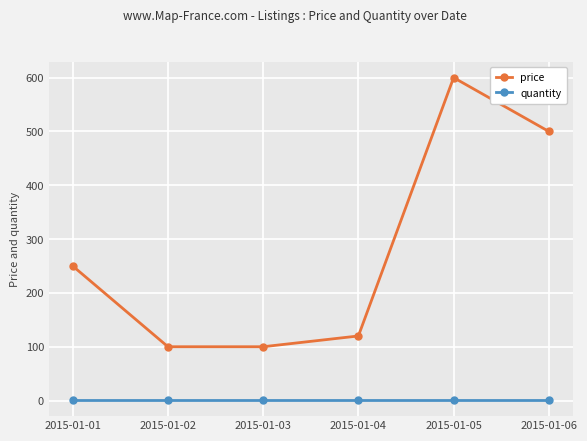

Is the value of price at 2015-01-04 greater than the value of quantity at 2015-01-04?

Yes